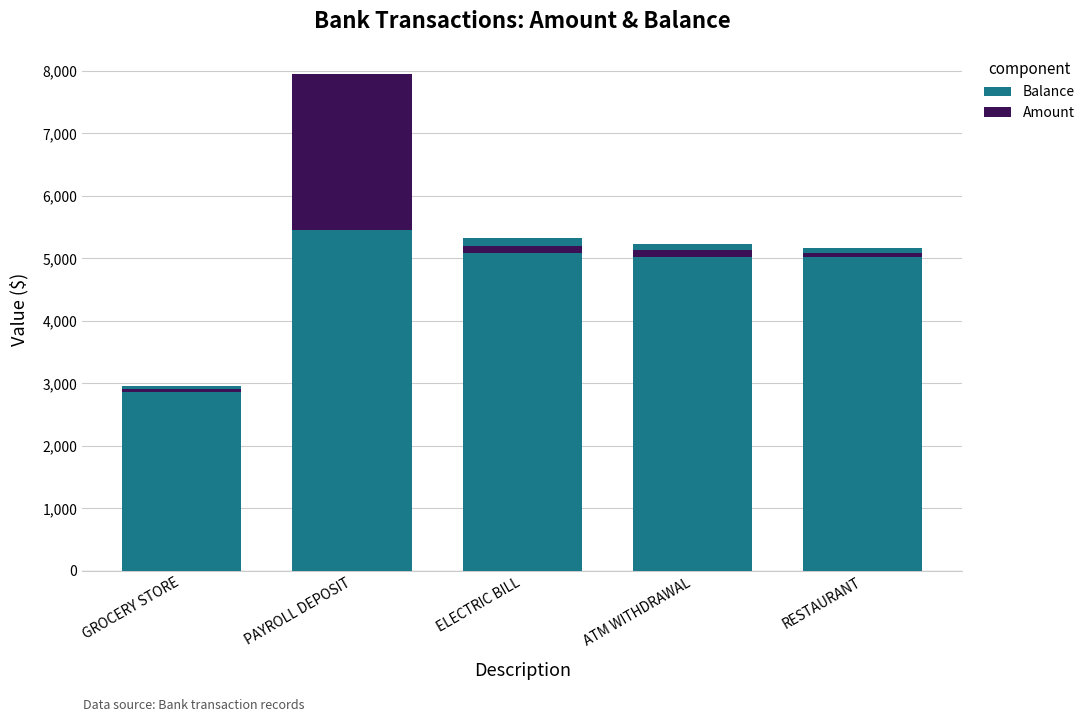

What is the maximum value shown in the chart?

5454.0